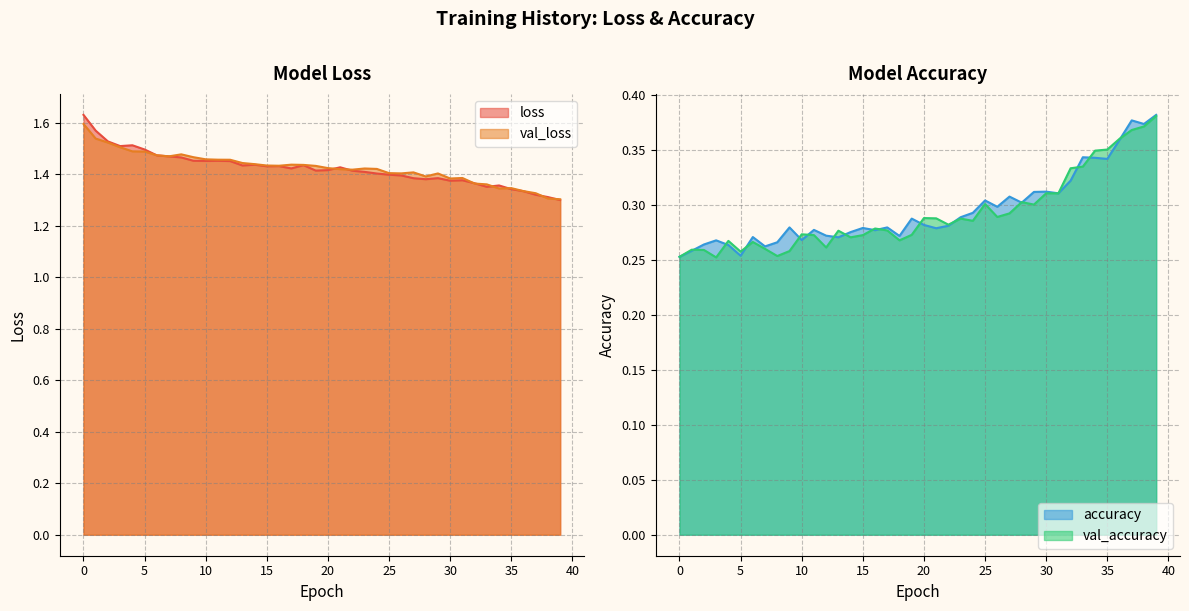

What is the sum of all val_accuracy values?

11.7